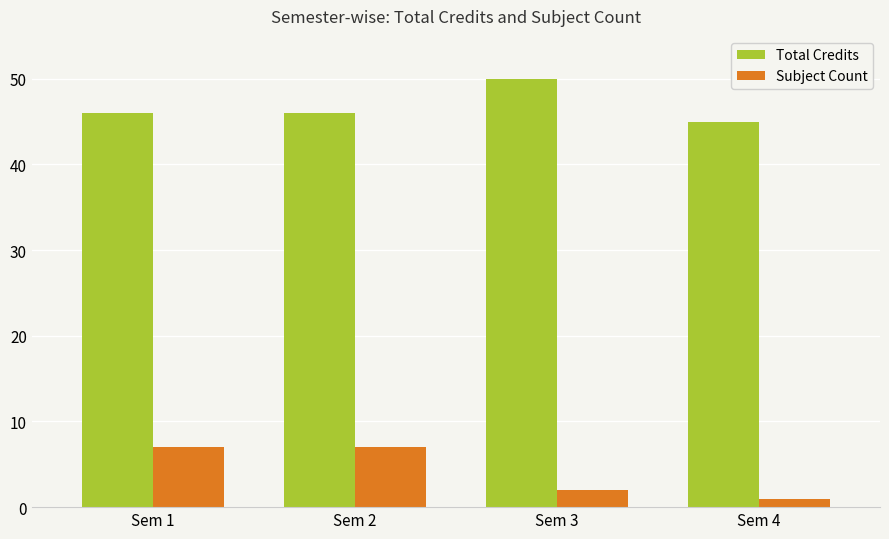

True or false: Subject Count has a value of 2 at Sem 1.

False